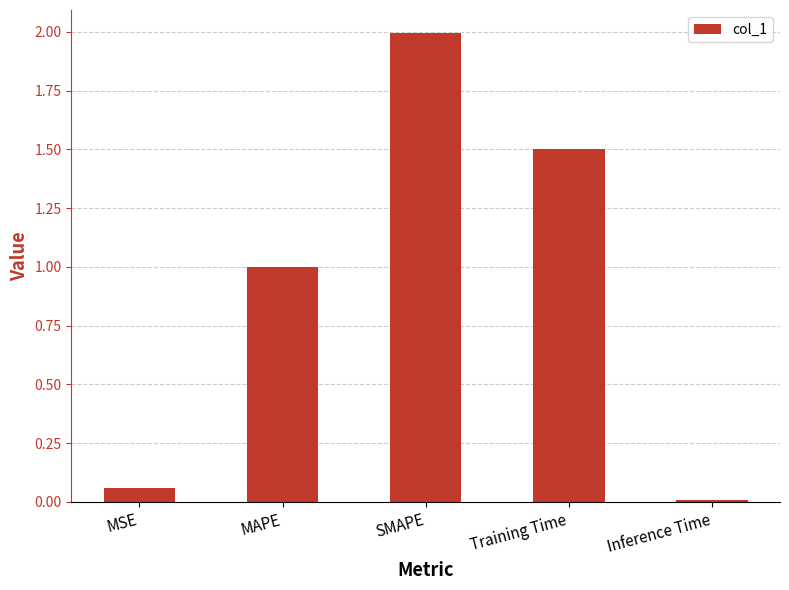

What is the greatest value displayed?

2.0